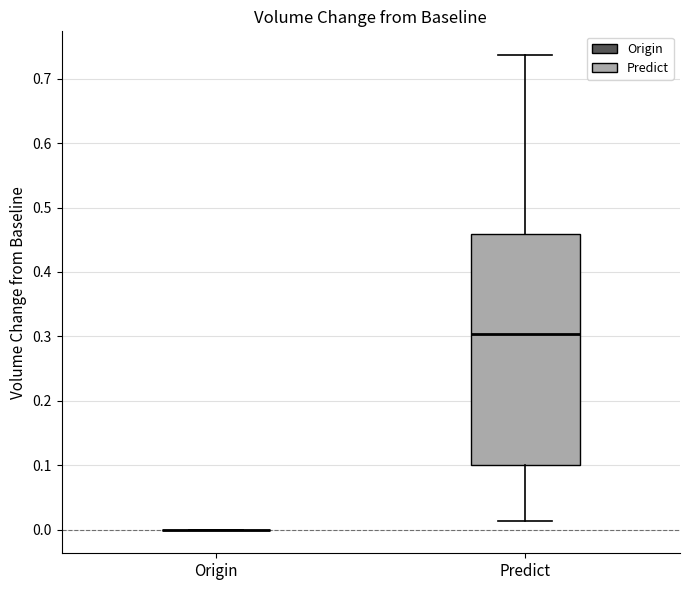

Which box is the tallest, from its lower edge to its upper edge?

Predict